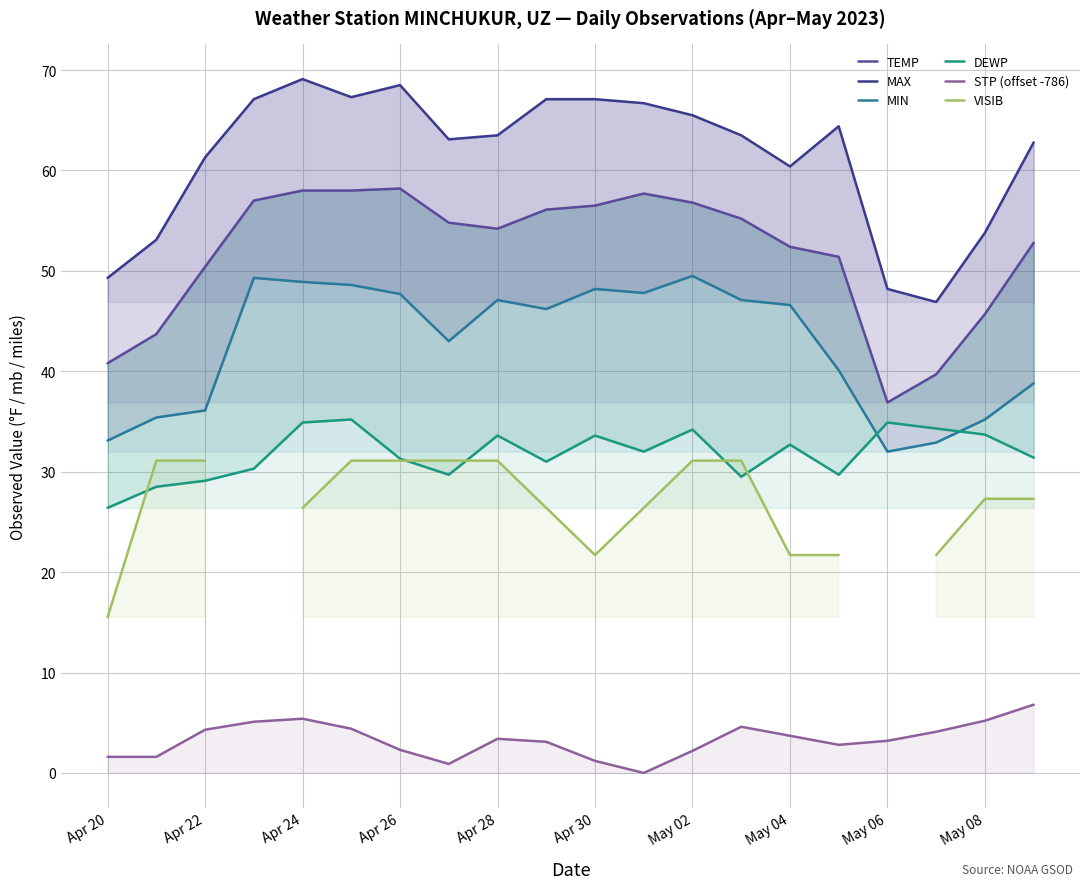

What is the value of the TEMP point at the 6th from the left?

58.0